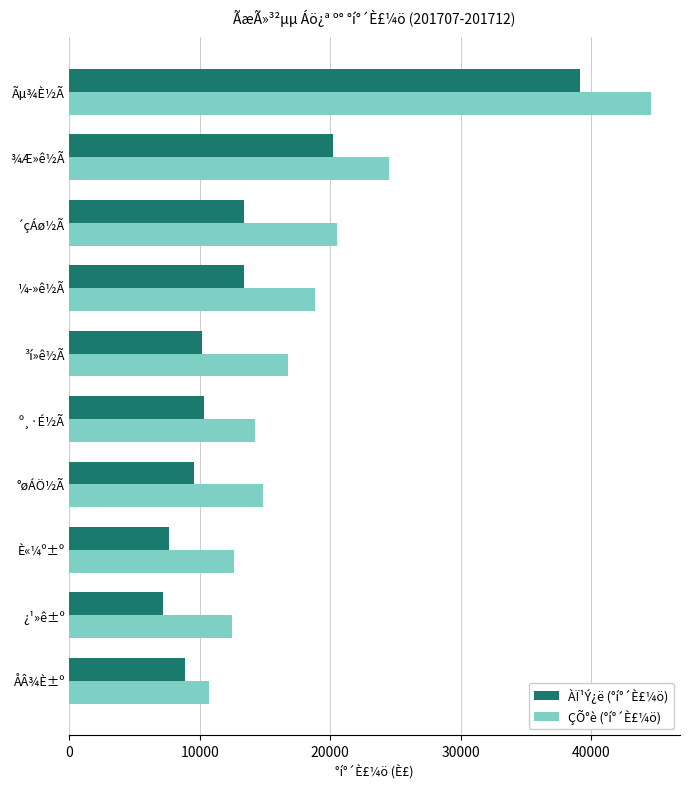

What is the minimum value for ÇÕ°è (°í°´È£¼ö)?

10690